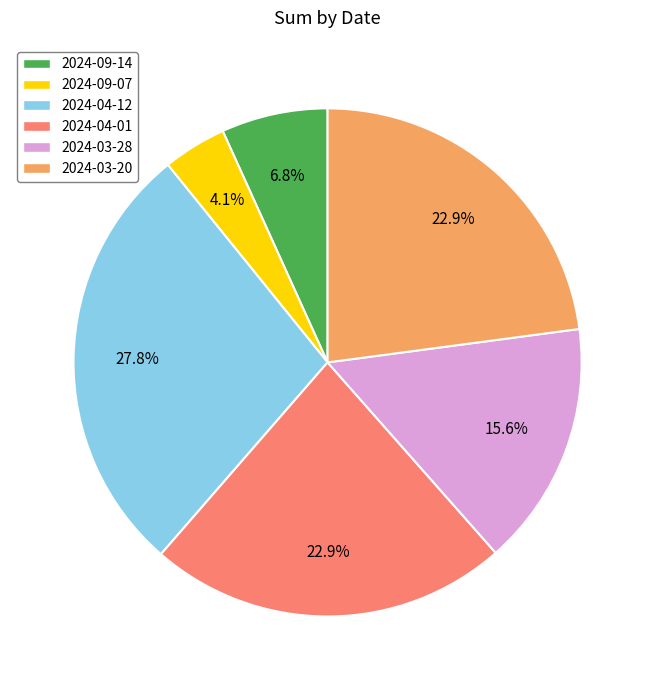

How much of the chart is everything except 2024-04-01?

77.1%